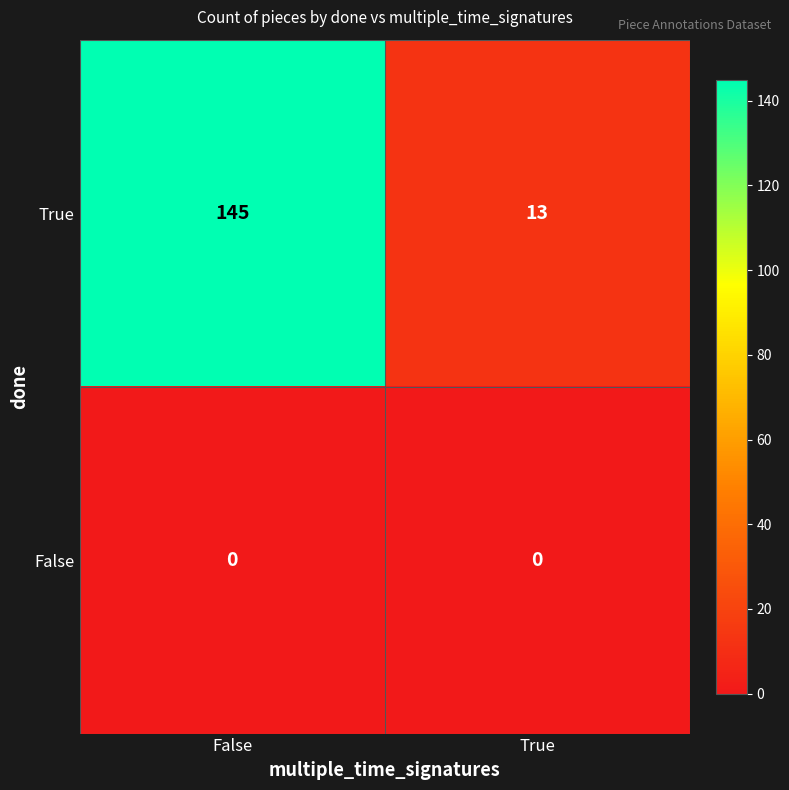

What is the greatest value displayed?

145